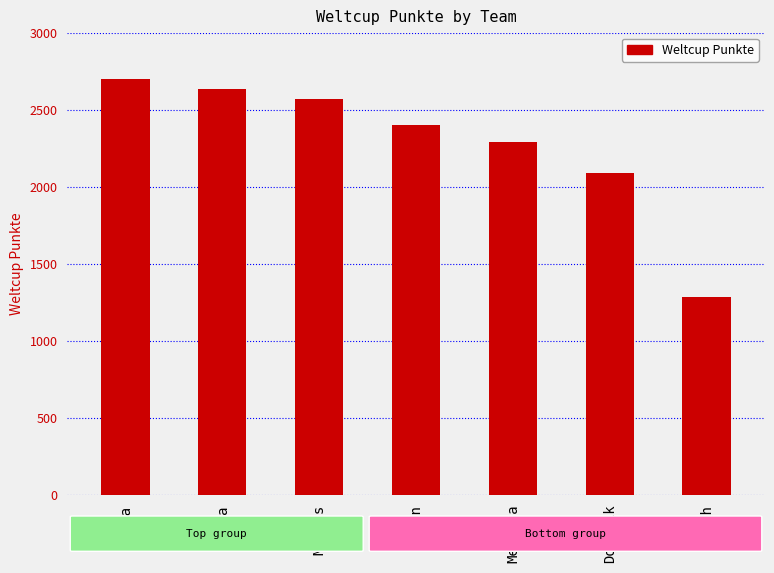

Between Melissa and Lena, which is larger?

Lena